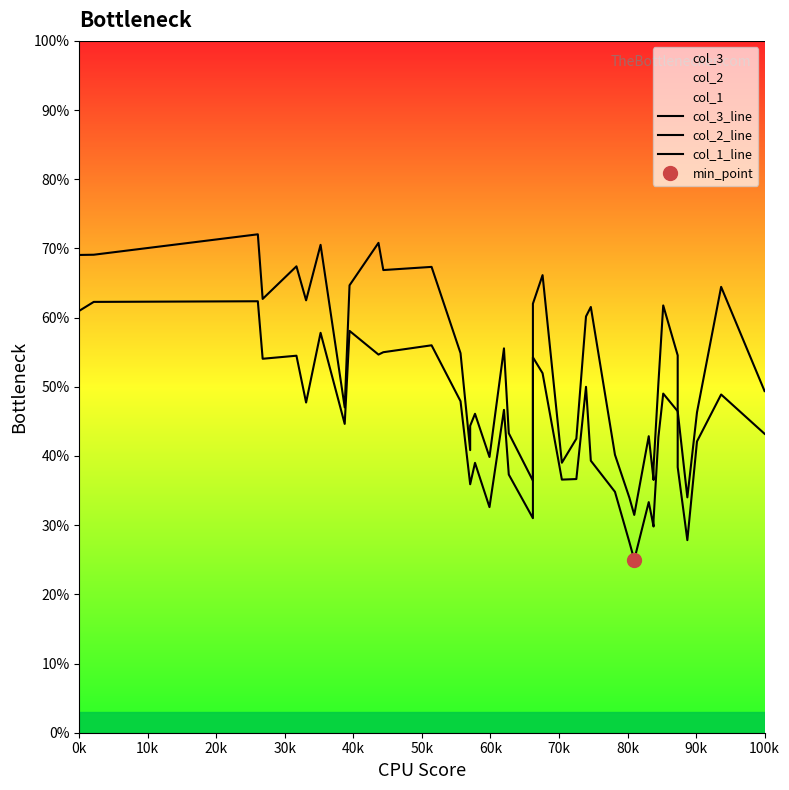

True or false: col_3_line has a value of 19.4 at 30.

False